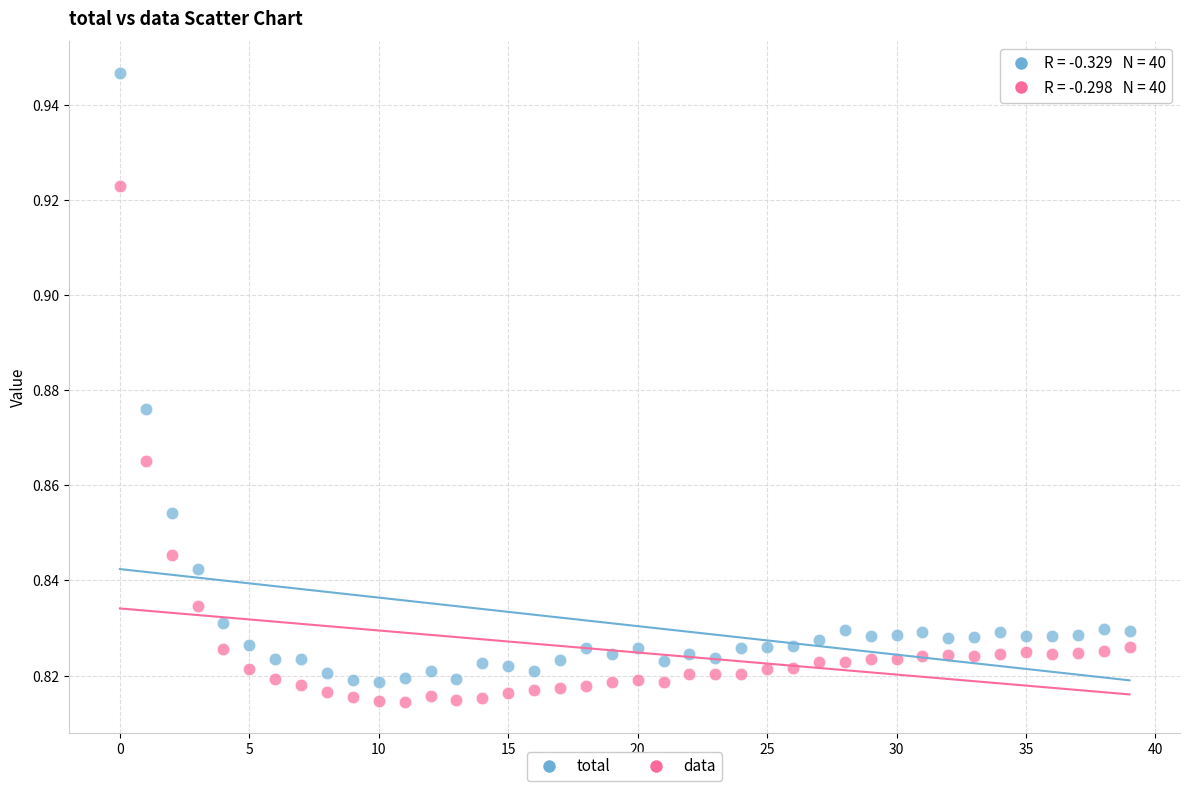

Which series has the widest spread of Y values?

total